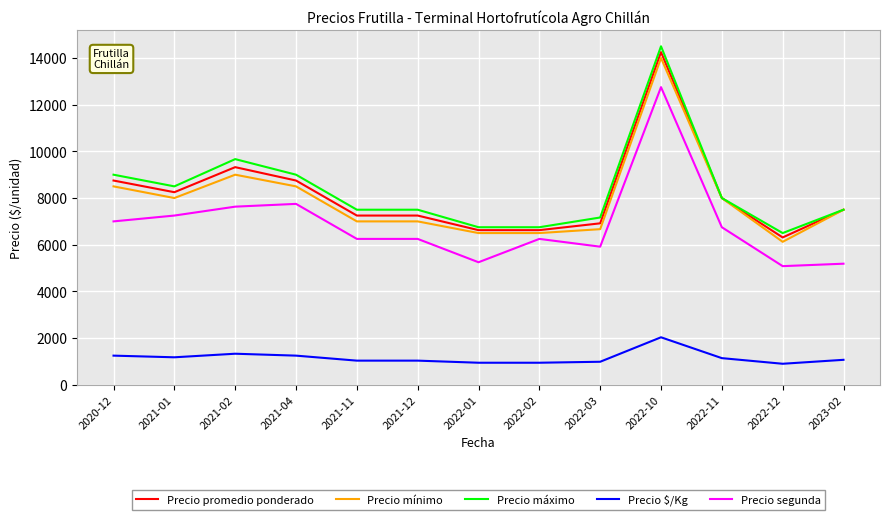

What is the difference between the maximum and second lowest values in the Precio mínimo series?

7500